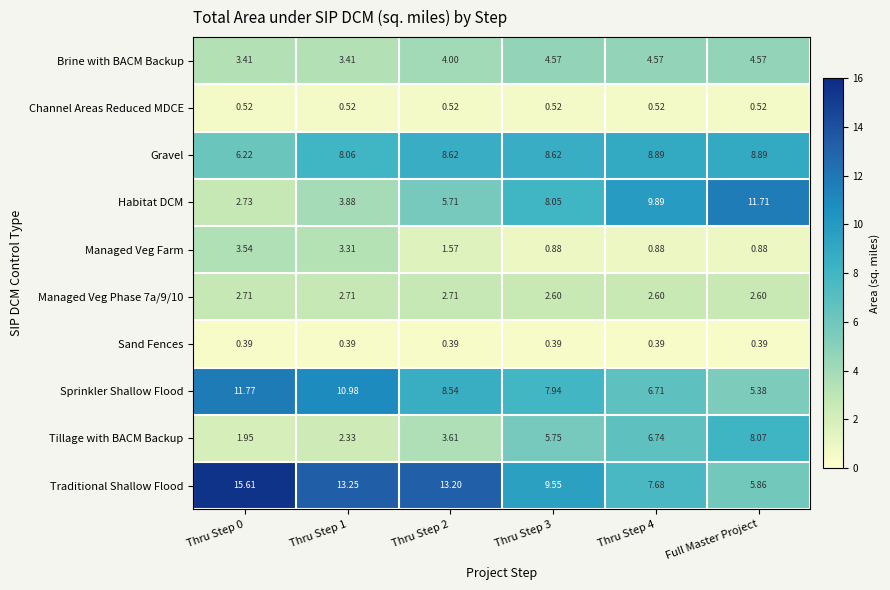

Which series has the largest total across all categories?

Traditional Shallow Flood